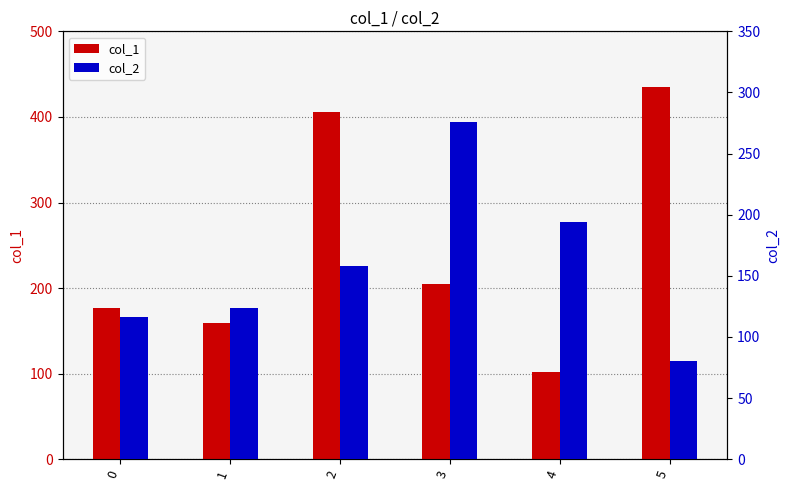

What is the total value across all series at 3?

481